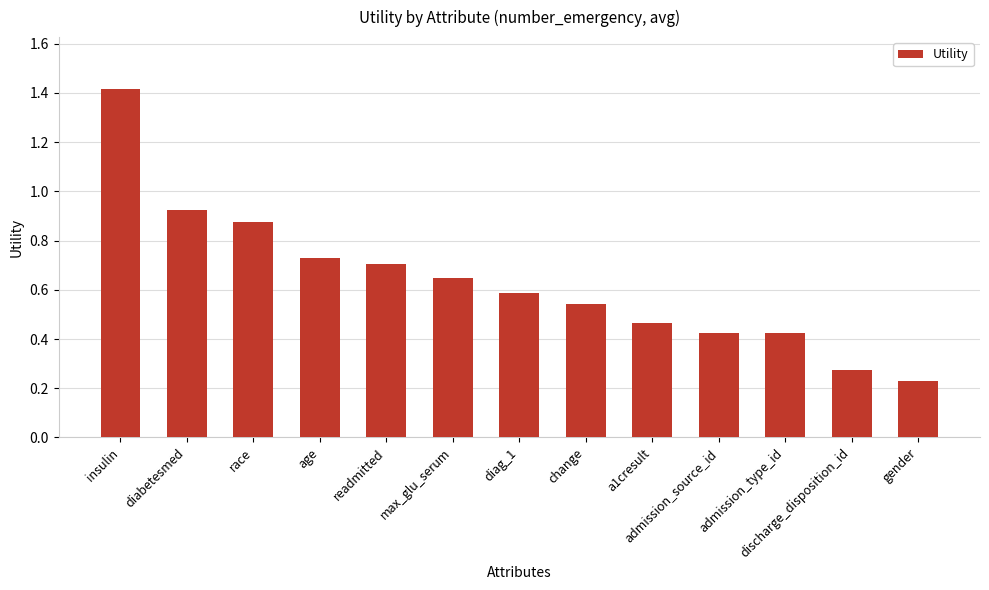

What is the greatest value displayed?

1.4